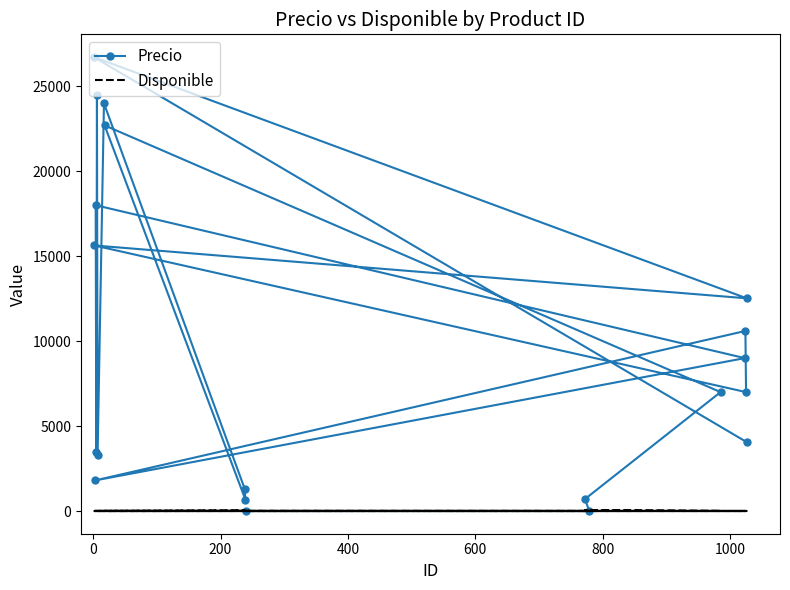

Is the value of Disponible at 10 greater than the value of Precio at 14?

No